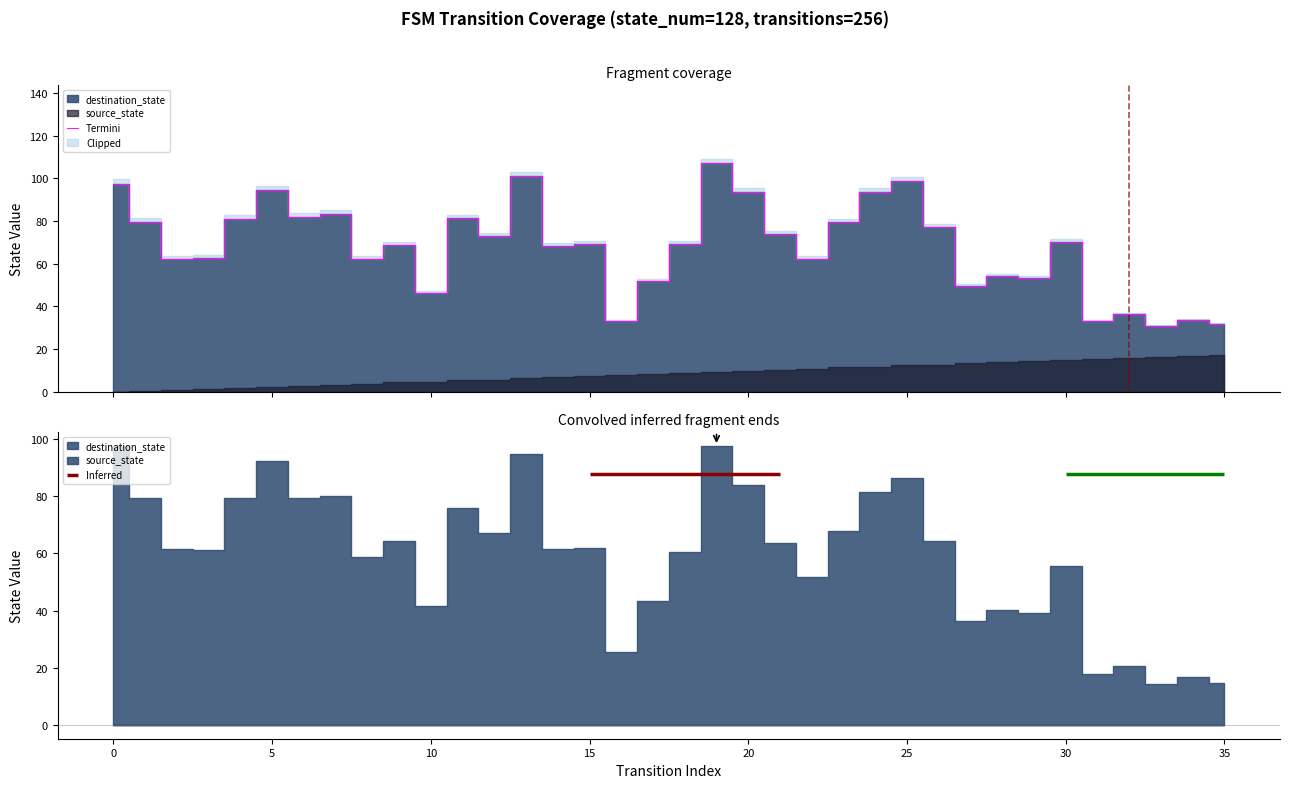

What is the greatest value displayed?

107.0